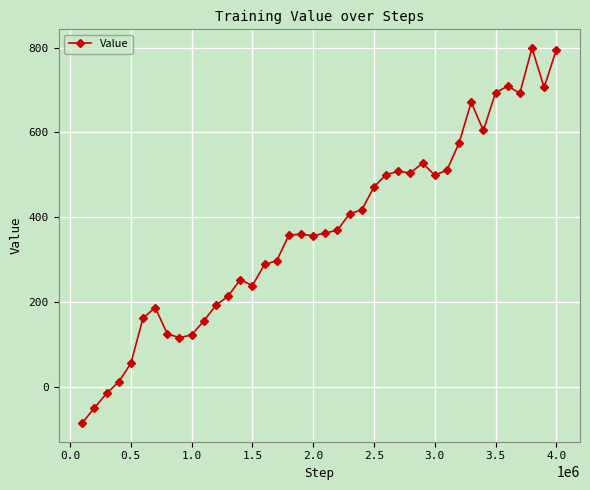

What is the value of the 11th point from the left?

155.9